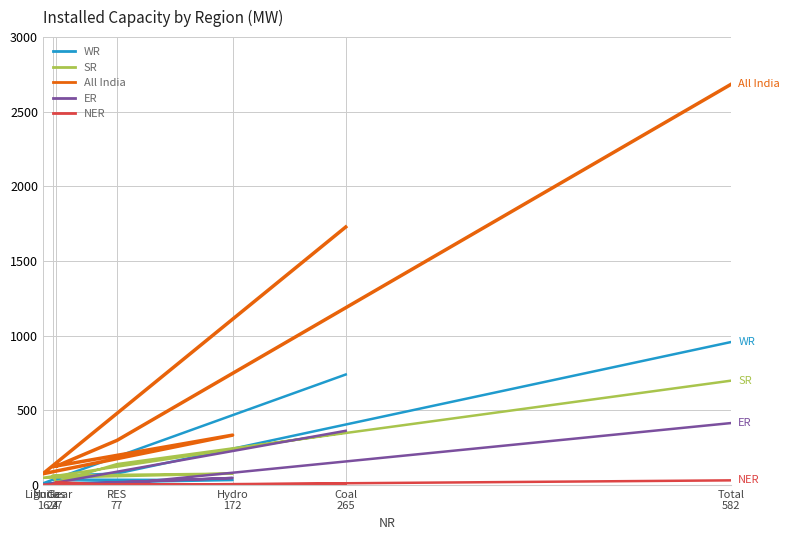

Reading left to right, transcribe all the data shown in this chart.

WR: Coal
265=740	Lignite
16=11	Hydro
172=33	Nuclear
24=36	Gas
27=61	RES
77=77	Total
582=958
SR: Coal
265=353	Lignite
16=48	Hydro
172=76	Nuclear
24=63	Gas
27=19	RES
77=140	Total
582=699
All India: Coal
265=1728	Lignite
16=75	Hydro
172=334	Nuclear
24=123	Gas
27=126	RES
77=299	Total
582=2685
ER: Coal
265=363	Lignite
16=0	Hydro
172=47	Nuclear
24=0	Gas
27=0	RES
77=5	Total
582=415
NER: Coal
265=7	Lignite
16=0	Hydro
172=5	Nuclear
24=0	Gas
27=19	RES
77=0	Total
582=31